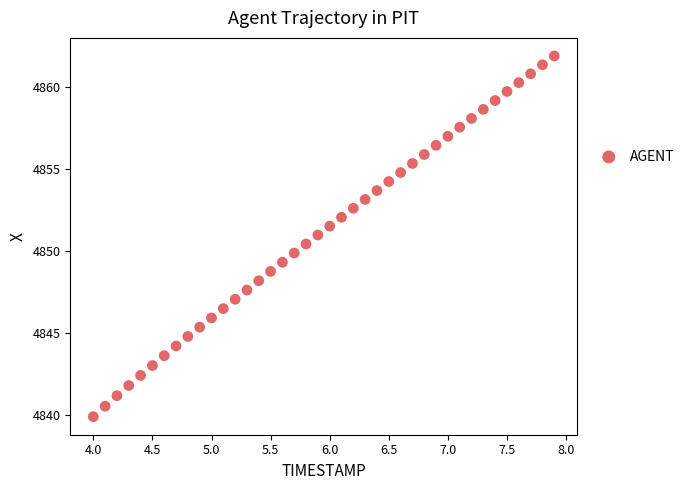

What is the range of X values (max minus min)?

3.9